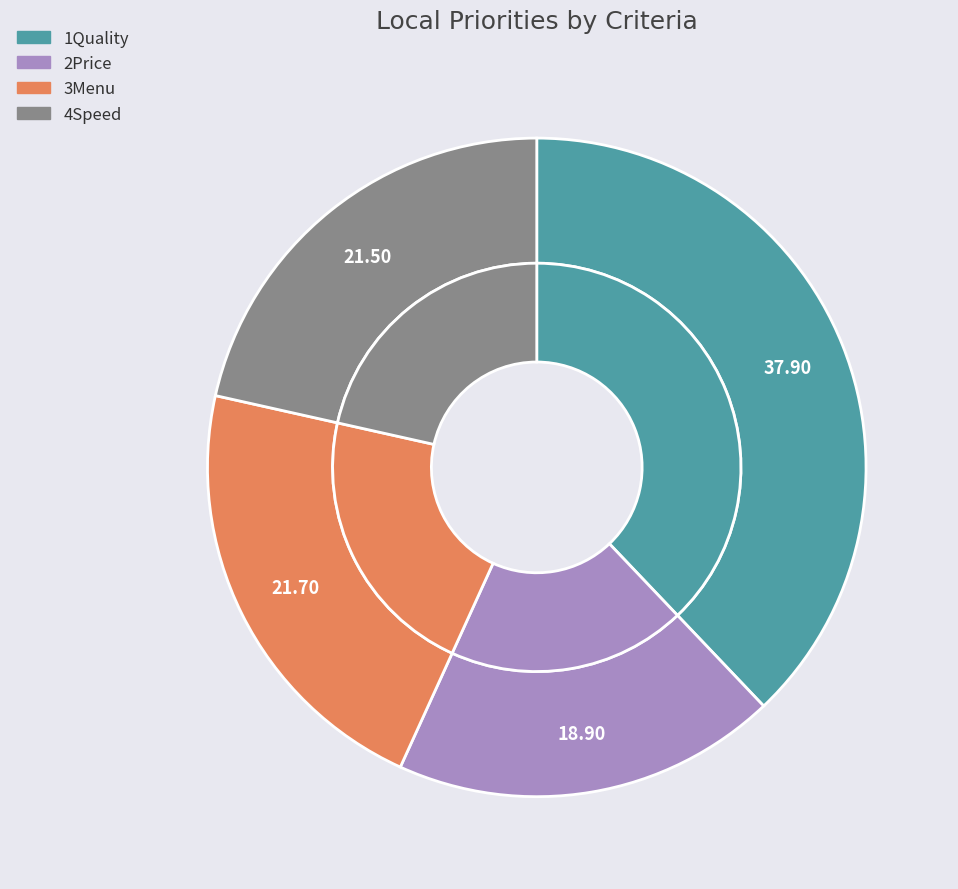

The 4Speed slice represents 31% of the pie. True or false?

False